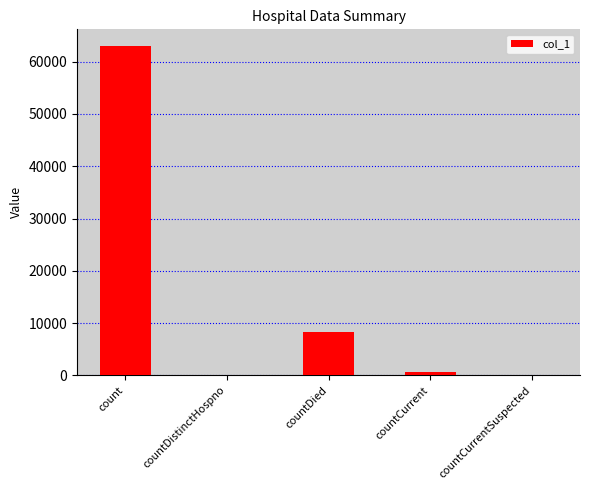

The value at countDied is 8198. True or false?

True